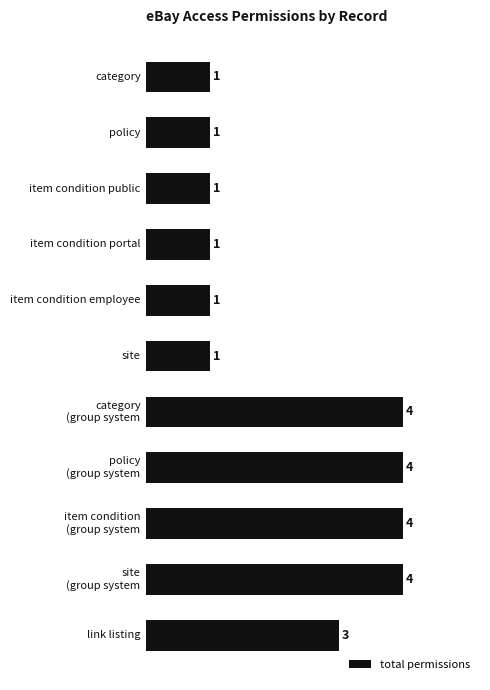

How many bars are there in total?

11